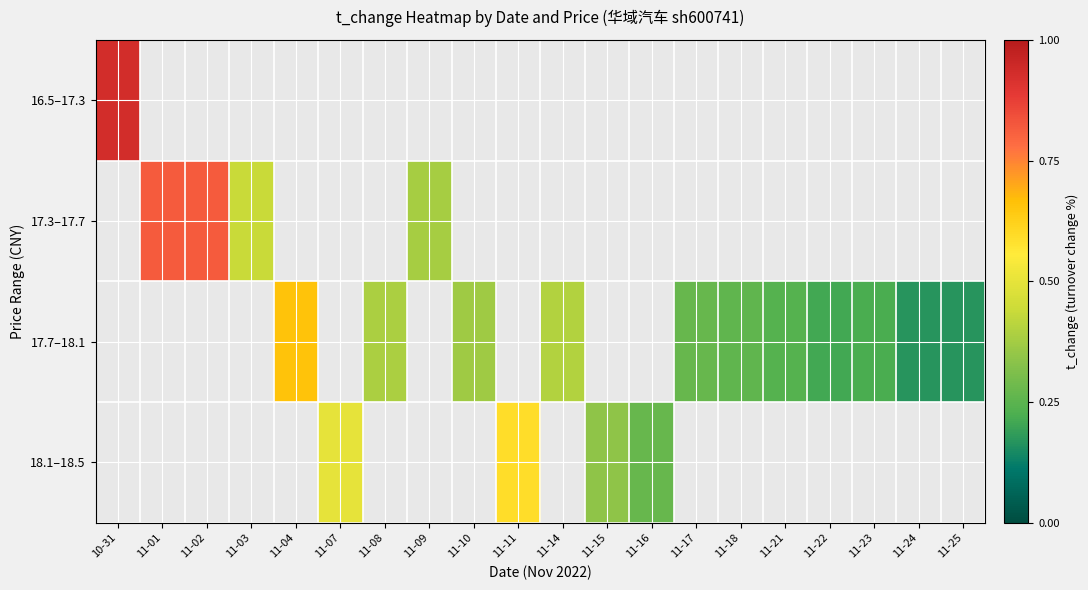

How many categories are shown in the chart?

20